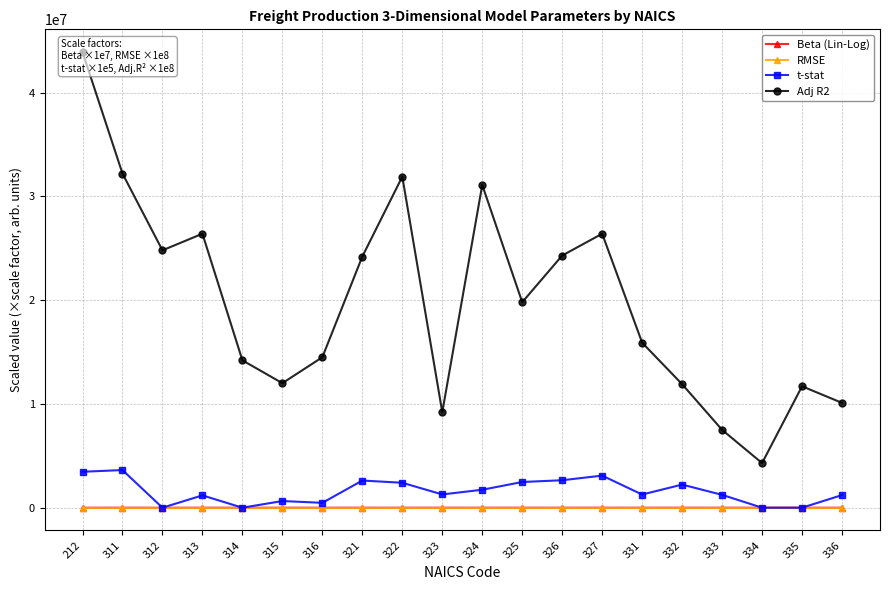

Reading left to right, transcribe all the data shown in this chart.

Beta (Lin-Log): 212=28.2	311=3.0	312=5.5	313=0.3	314=0.3	315=0.0	316=0.0	321=1.4	322=2.2	323=0.3	324=14.8	325=1.8	326=0.5	327=6.4	331=2.6	332=0.4	333=0.2	334=0.0	335=0.3	336=0.6
RMSE: 212=7.3	311=1.5	312=2.6	313=0.2	314=0.2	315=0.0	316=0.0	321=0.7	322=1.3	323=0.2	324=4.3	325=1.0	326=0.3	327=2.7	331=2.2	332=0.3	333=0.3	334=0.1	335=0.3	336=0.7
t-stat: 212=3463000.0	311=3627000.0	312=0.0	313=1188000.0	314=0.0	315=642000.0	316=469000.0	321=2617000.0	322=2403000.0	323=1278000.0	324=1730000.0	325=2477000.0	326=2646000.0	327=3092000.0	331=1268000.0	332=2228000.0	333=1238000.0	334=0.0	335=0.0	336=1215000.0
Adj R2: 212=43900000.0	311=32200000.0	312=24800000.0	313=26400000.0	314=14200000.0	315=12000000.0	316=14500000.0	321=24200000.0	322=31900000.0	323=9200000.0	324=31100000.0	325=19800000.0	326=24300000.0	327=26400000.0	331=15900000.0	332=11900000.0	333=7500000.0	334=4300000.0	335=11700000.0	336=10100000.0